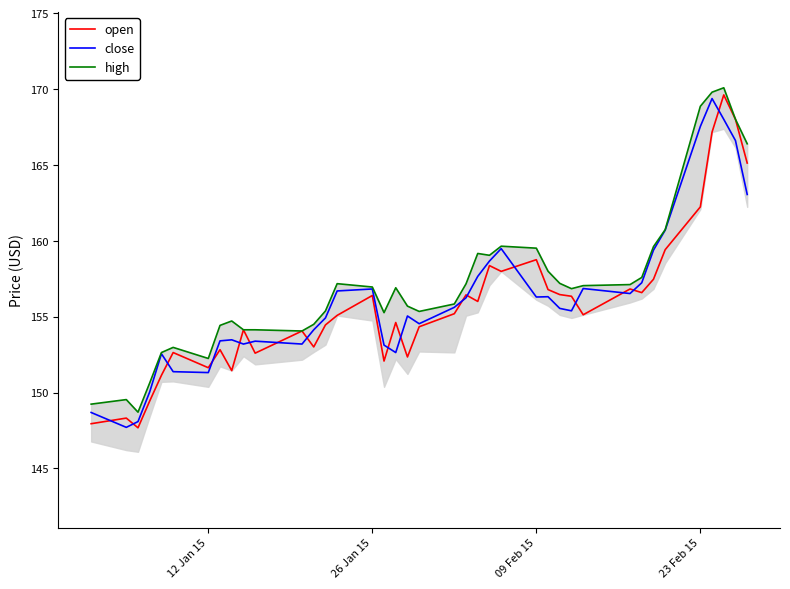

How many values in the high series are below 156?

18